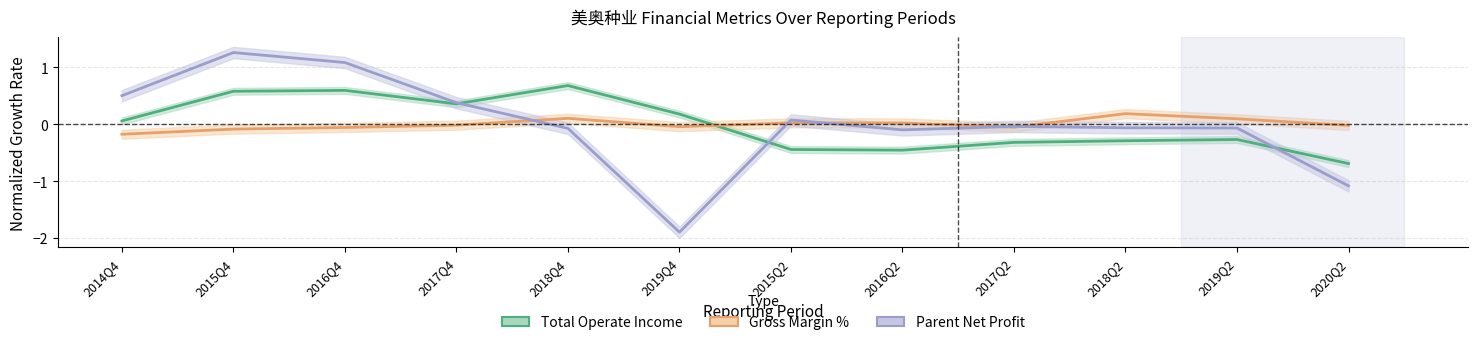

At which category does Parent Net Profit reach its first local valley?

2019Q4